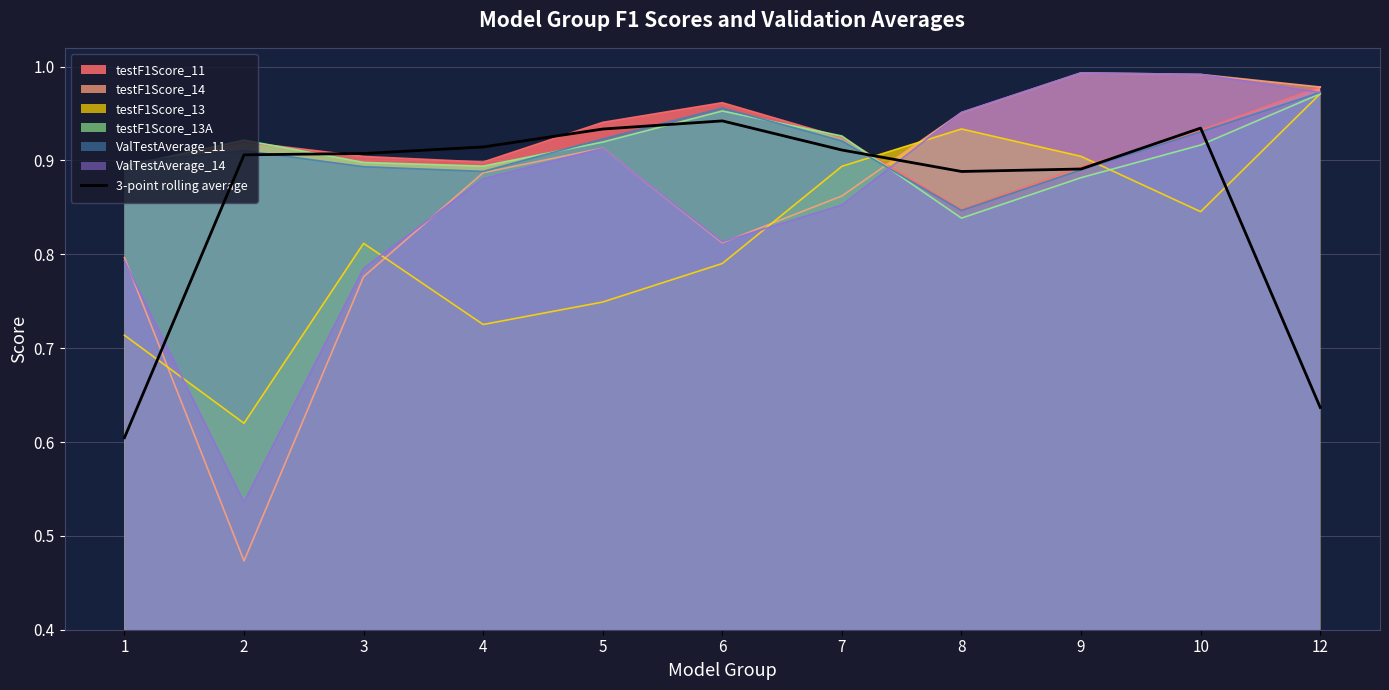

Reading left to right, what are all the values shown in this chart?

0.6	0.9	0.9	0.9	0.9	0.9	0.9	0.9	0.9	0.9	0.6